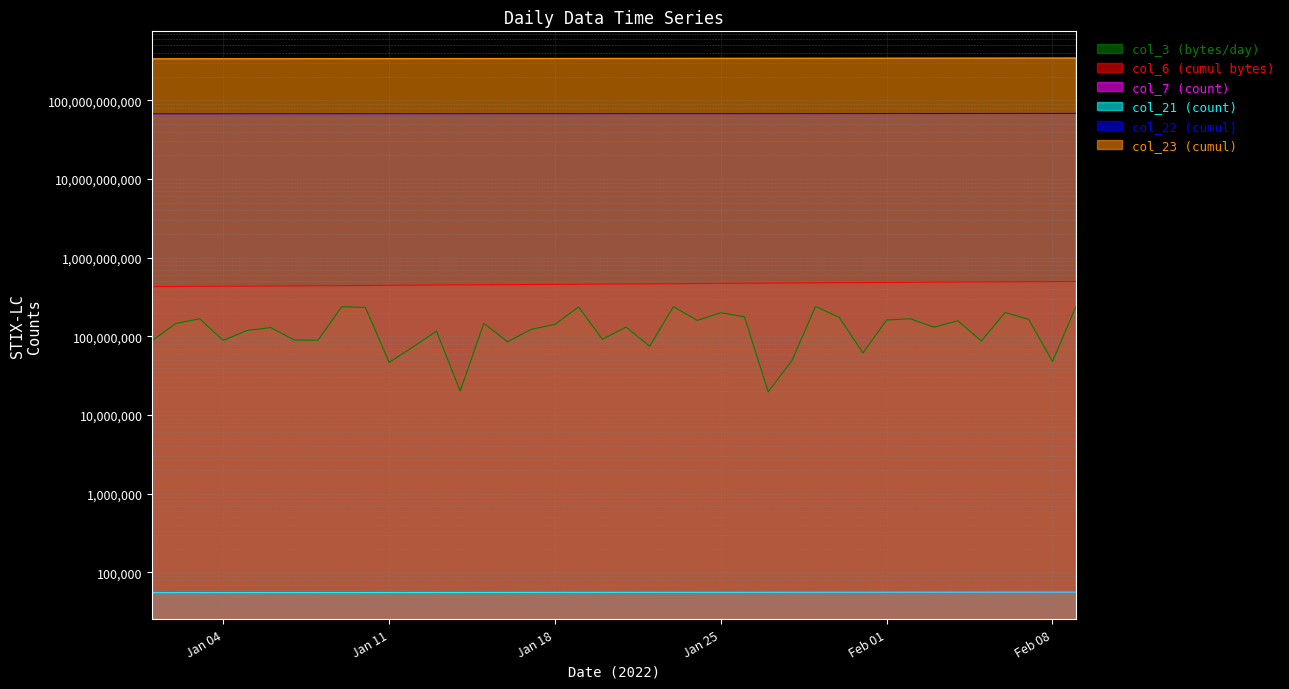

True or false: col_7 and col_23 intersect in this chart.

False